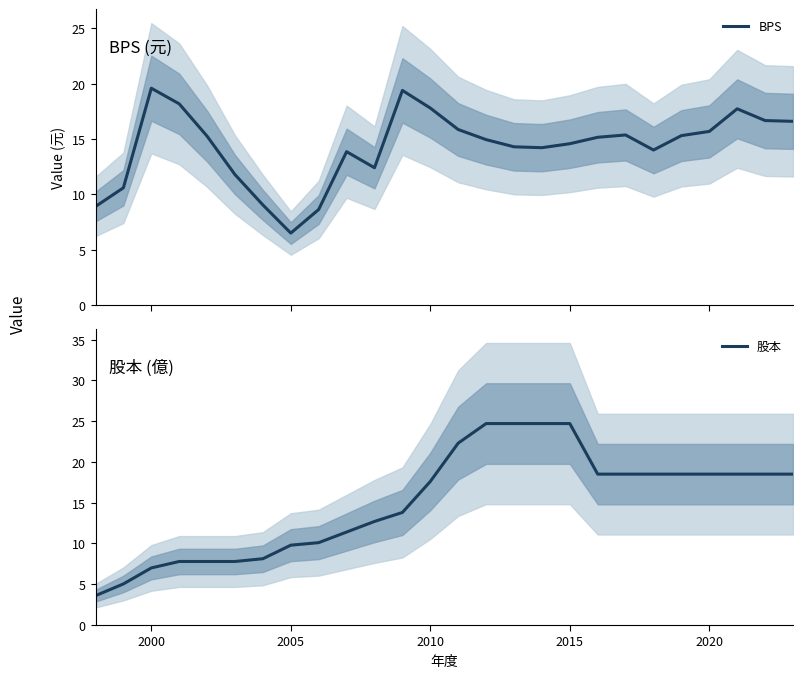

True or false: 股本 has more than 2 interior local peaks.

False